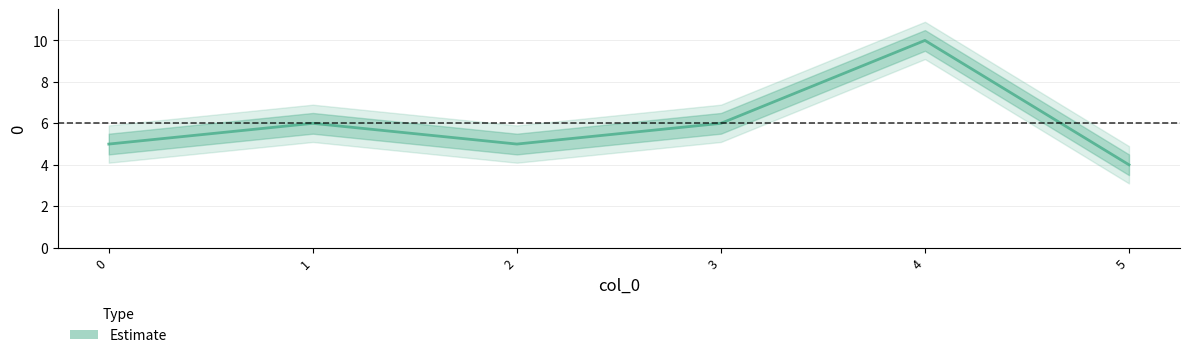

How many categories are shown in the chart?

6